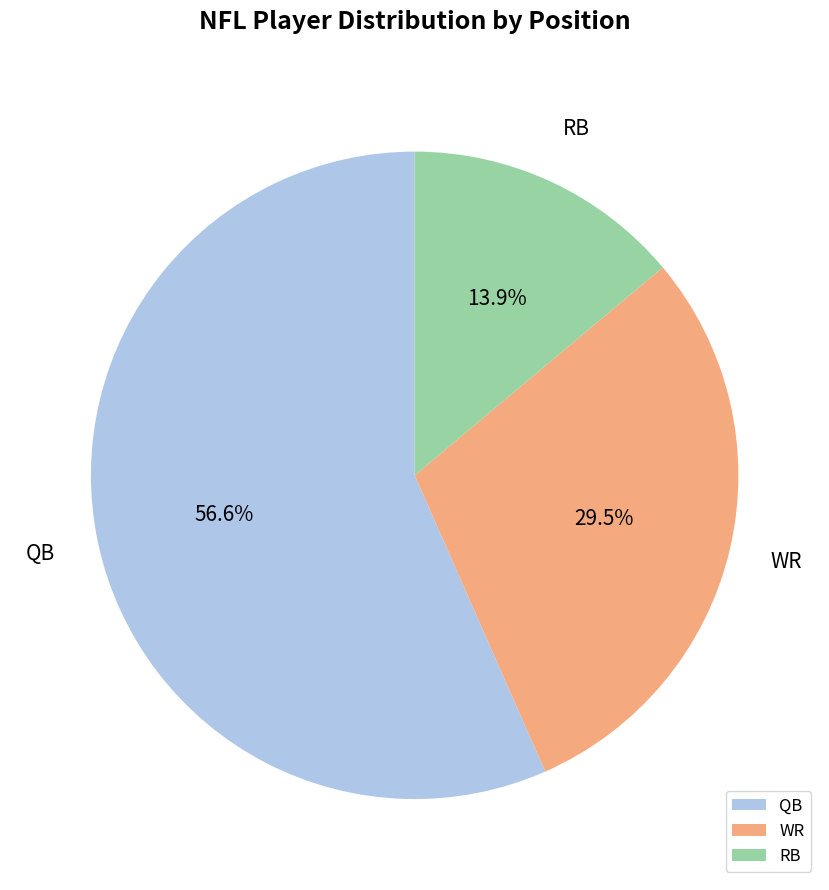

Does QB represent more than half of the total?

Yes